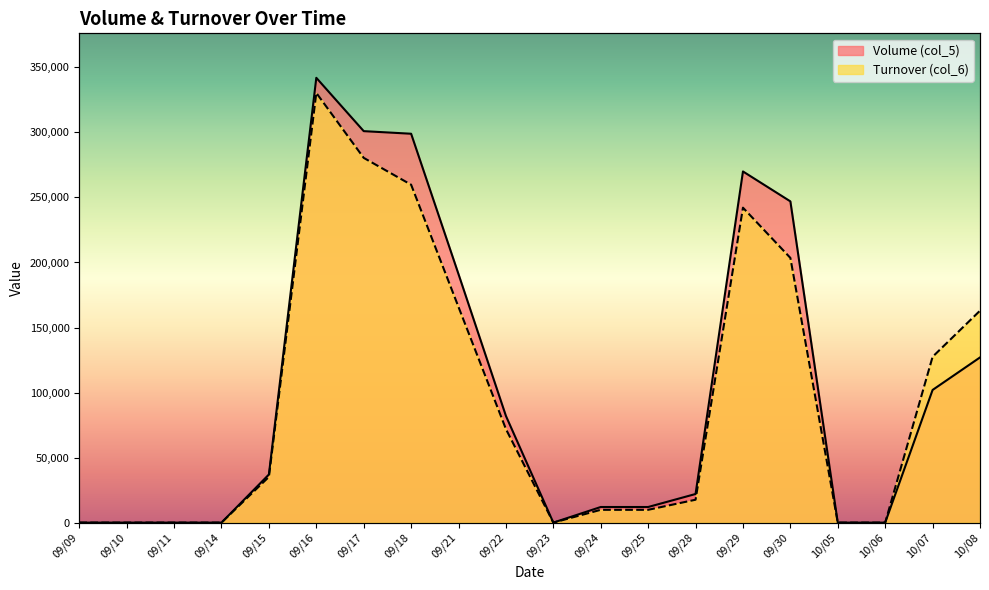

How many data points in Volume (col_5) are above 37000?

9